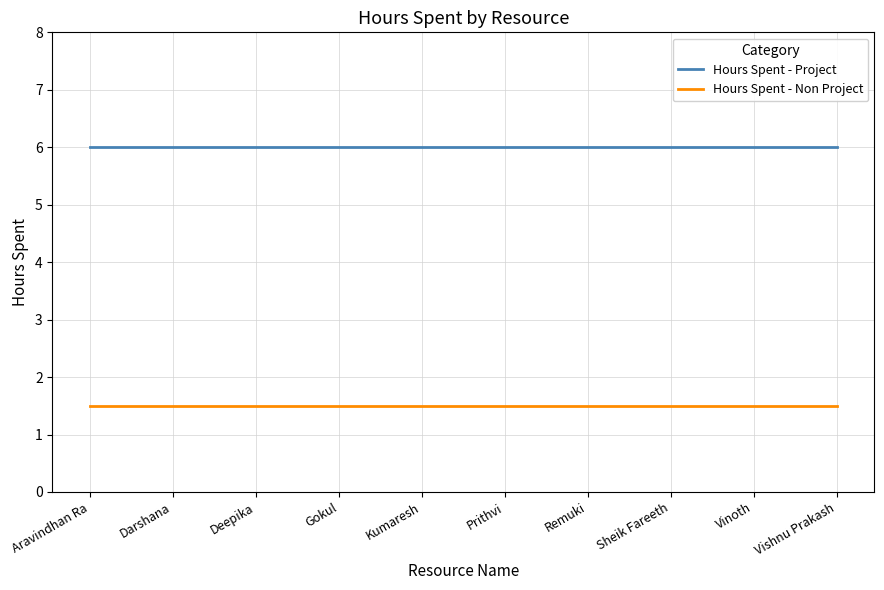

What is the spread (max minus min) of values at Deepika?

4.5